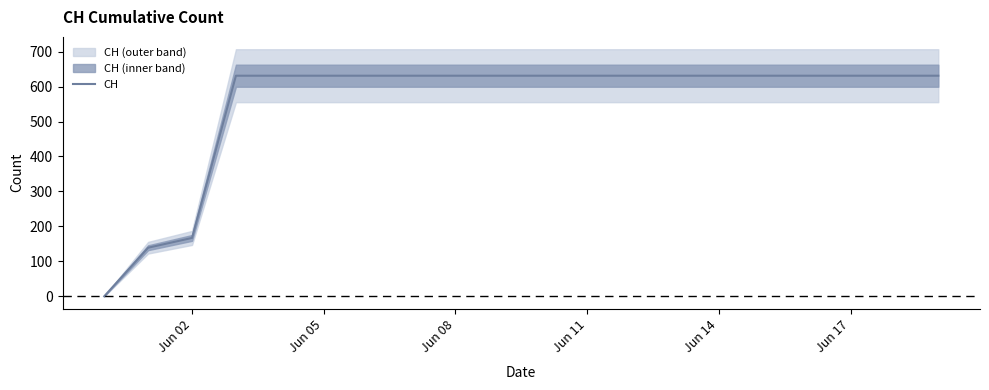

What is the difference between the maximum and second lowest values?

492